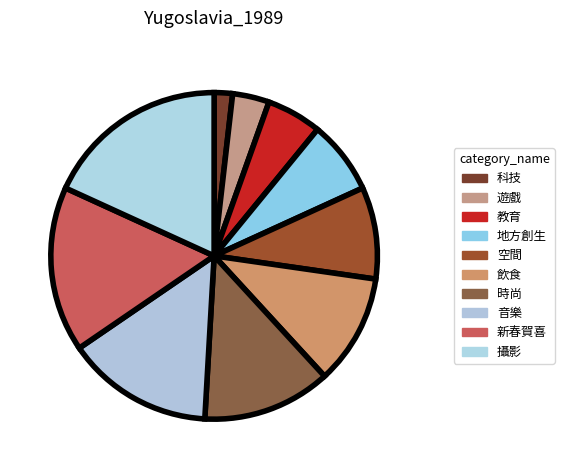

To the nearest percent, what is the difference between the largest and smallest slice percentages?

16%